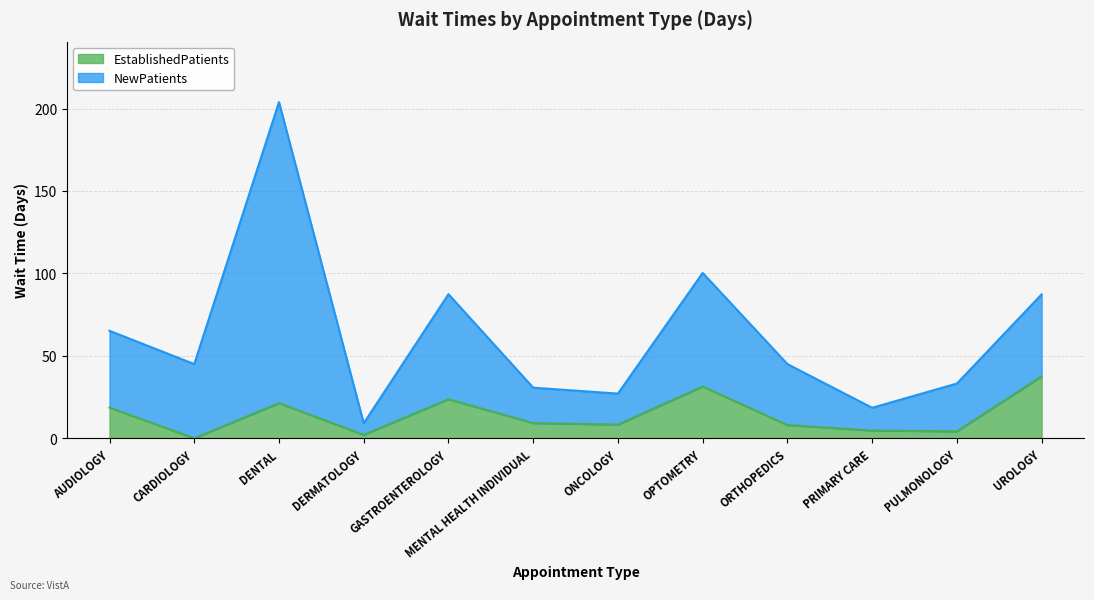

The chart shows a value of 0.0 at CARDIOLOGY. True or false?

True